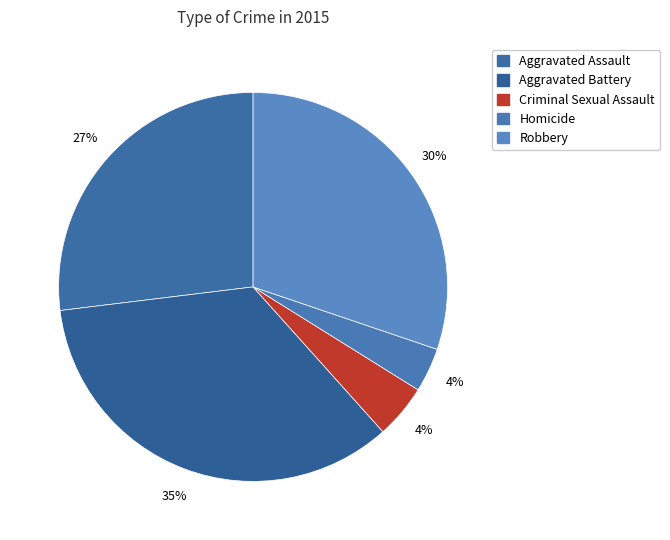

How much of the chart is everything except Robbery?

69.8%